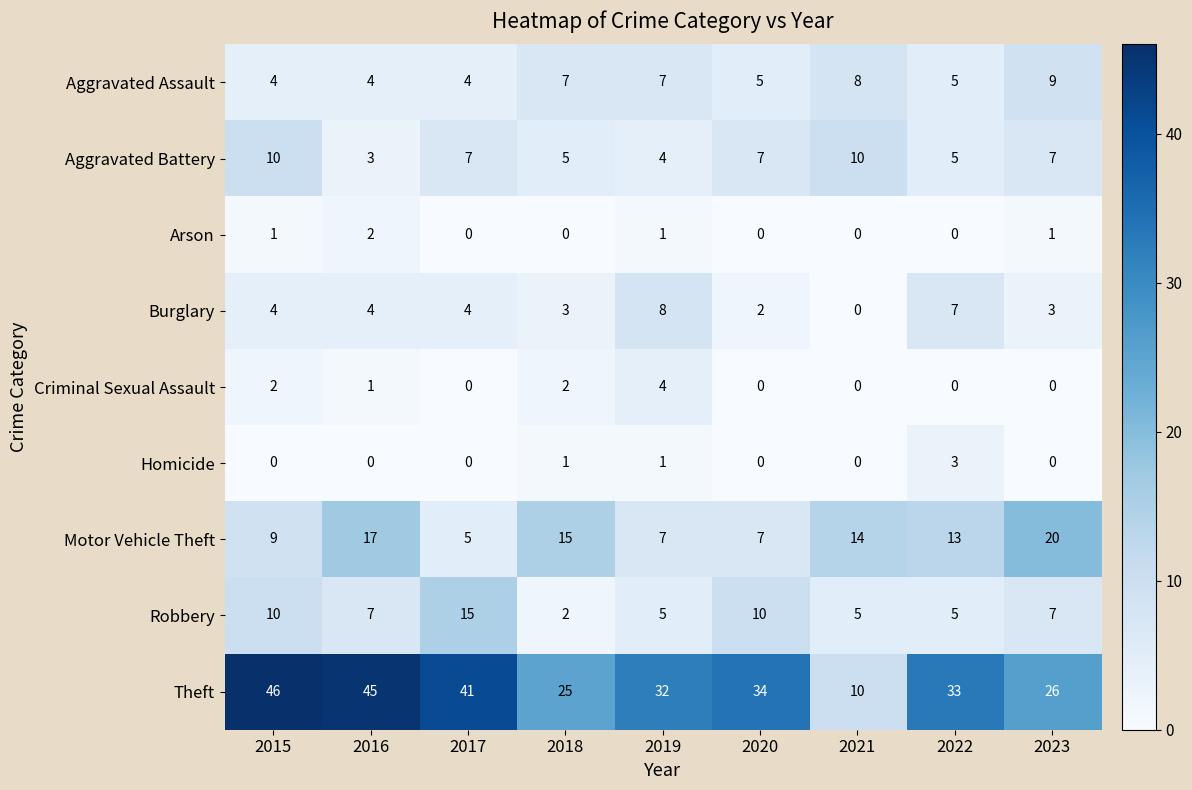

At which label does Aggravated Assault reach its peak?

2023